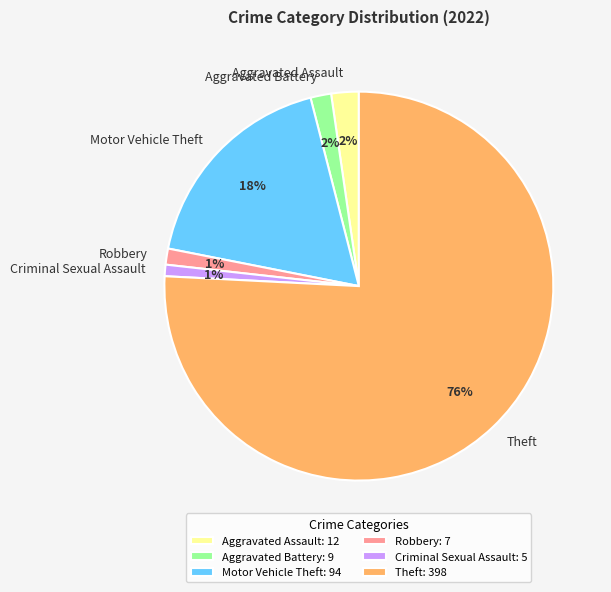

Count the number of slices in the pie.

6